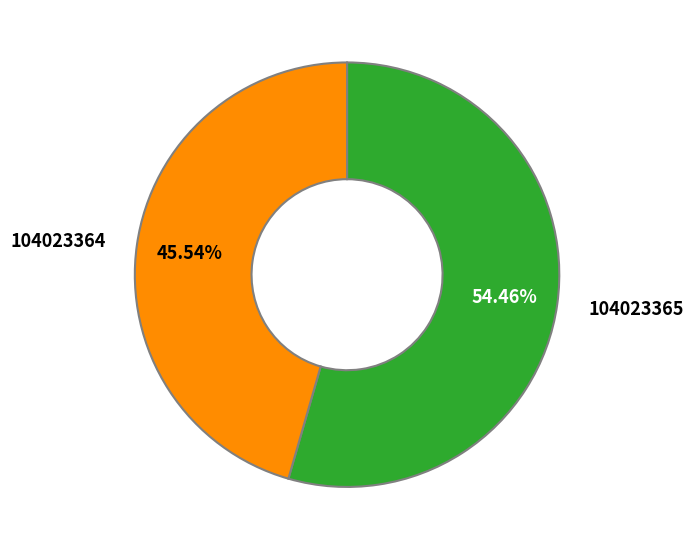

Is the sum of 104023364 and 104023365 greater than half?

Yes